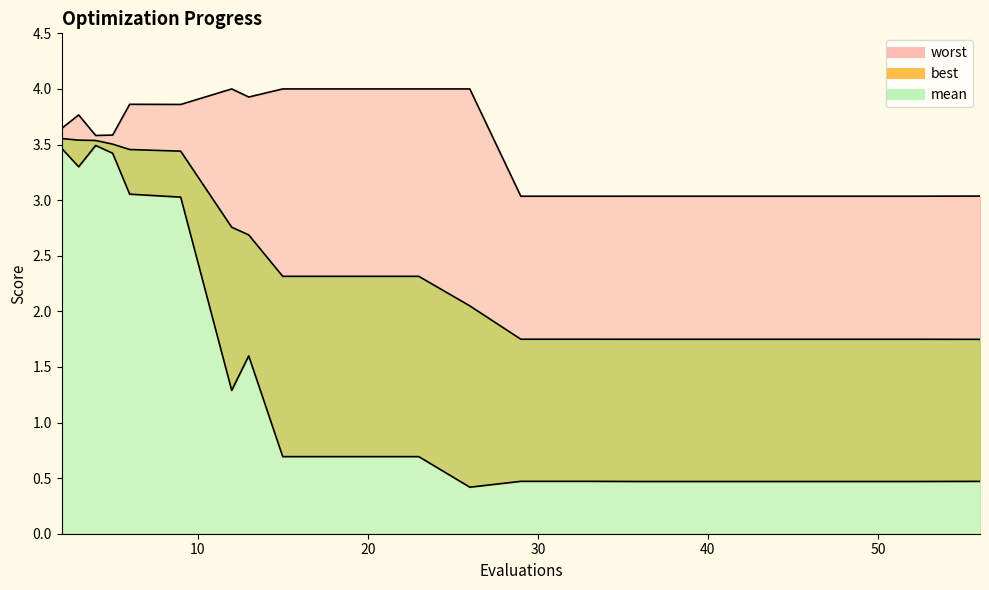

Where is the first local minimum for worst?

4